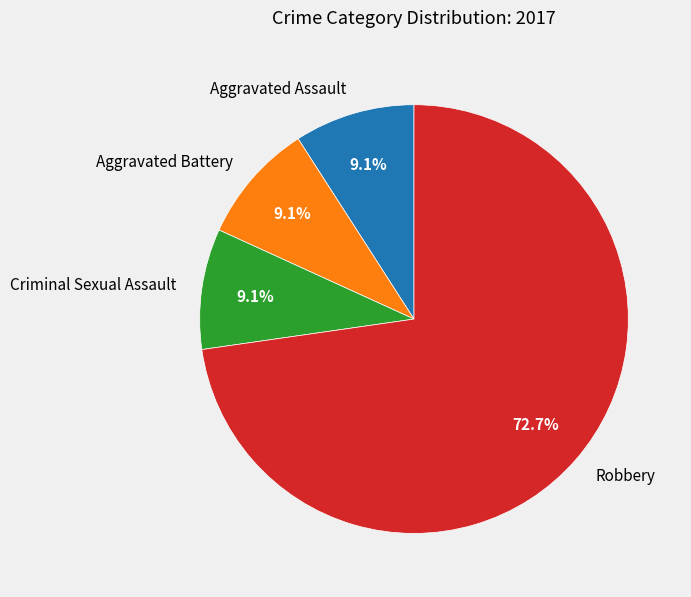

Is there a majority slice in this chart?

Yes